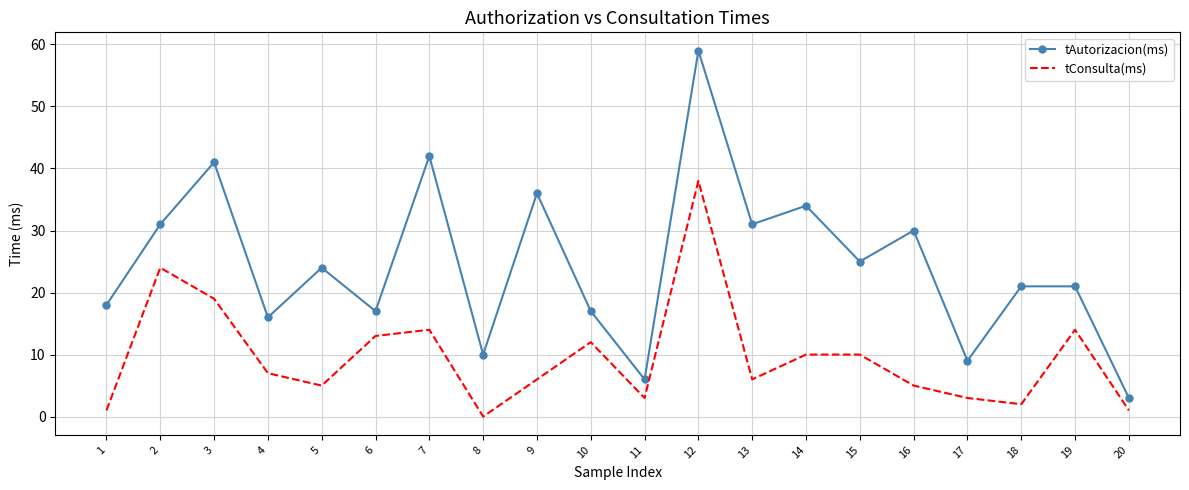

True or false: tConsulta(ms) and tAutorizacion(ms) cross at least once.

False